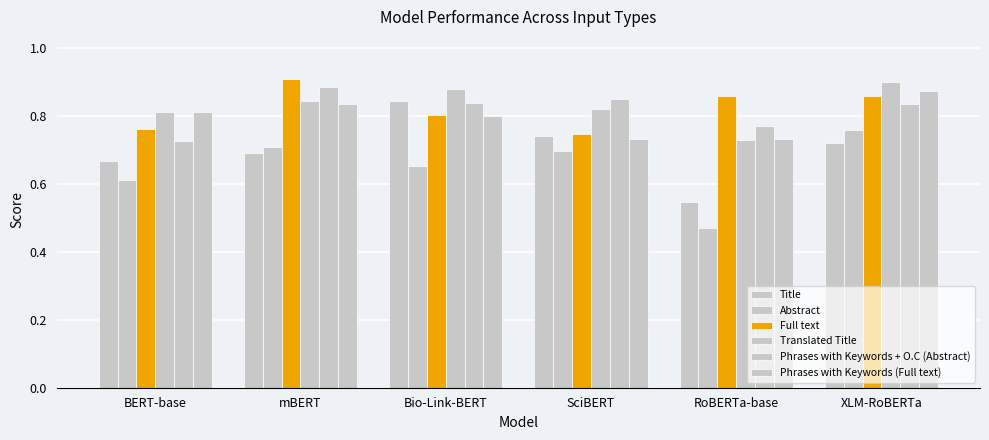

How many bars are there in total?

36